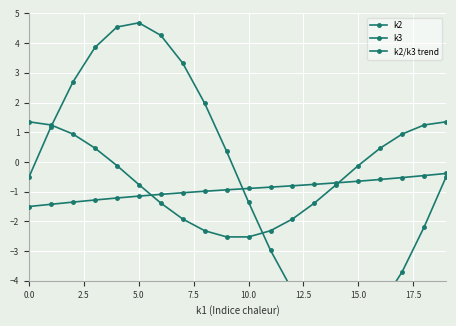

What are all the series names shown in the legend?

k2, k3, k2/k3 trend